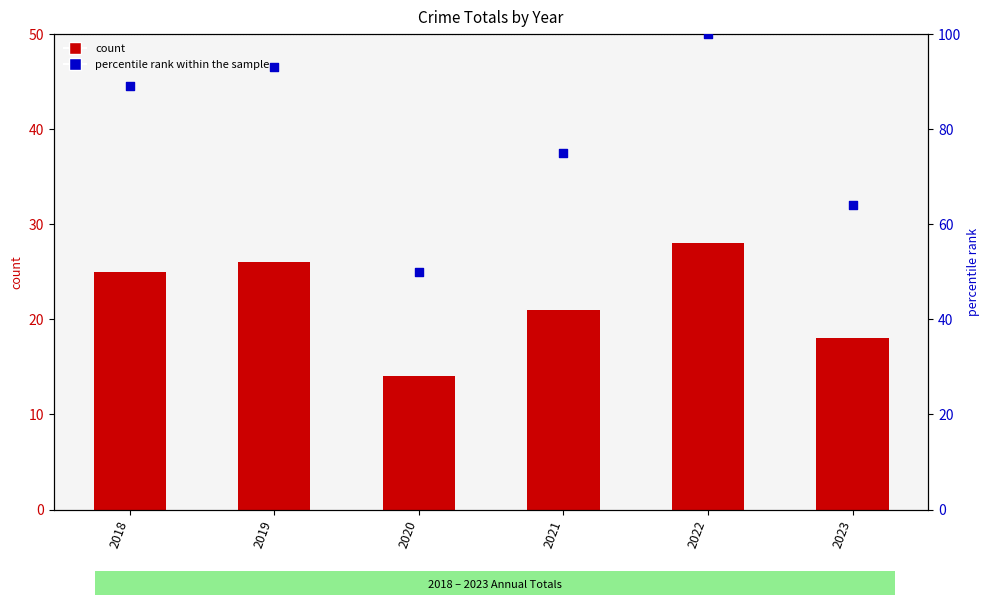

Which series reaches the maximum Y coordinate?

percentile rank within the sample